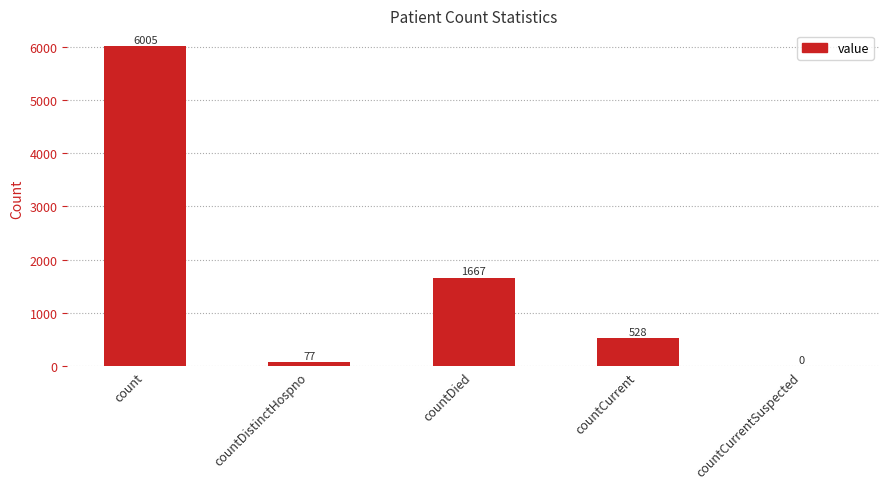

What is the change in value from count to countCurrentSuspected?

-6005